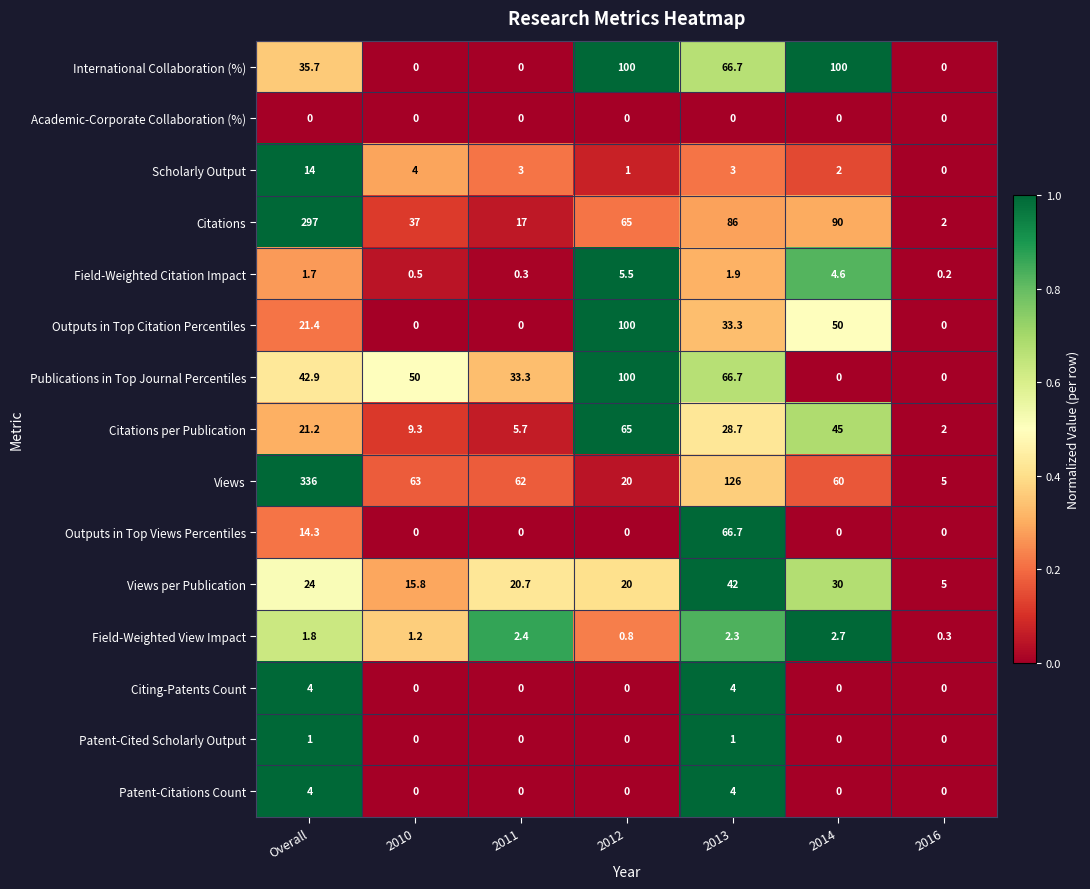

At which label does Publications in Top Journal Percentiles first exceed 42?

Overall